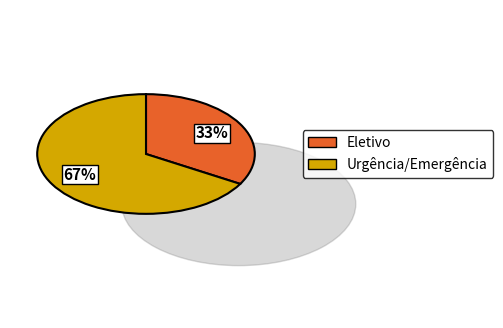

Rank the categories by value from lowest to highest.

Eletivo, Urgência/Emergência